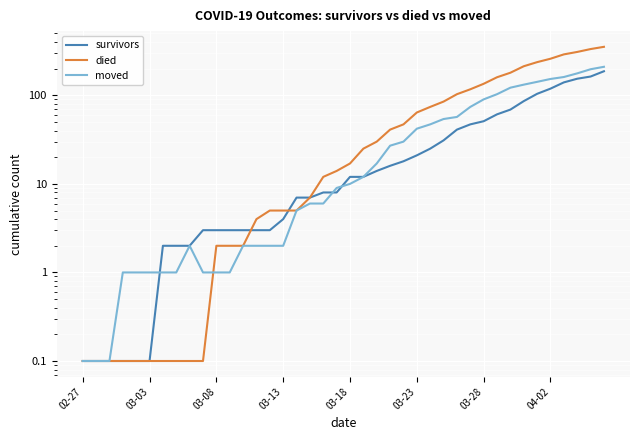

Which series has the largest total across all categories?

died